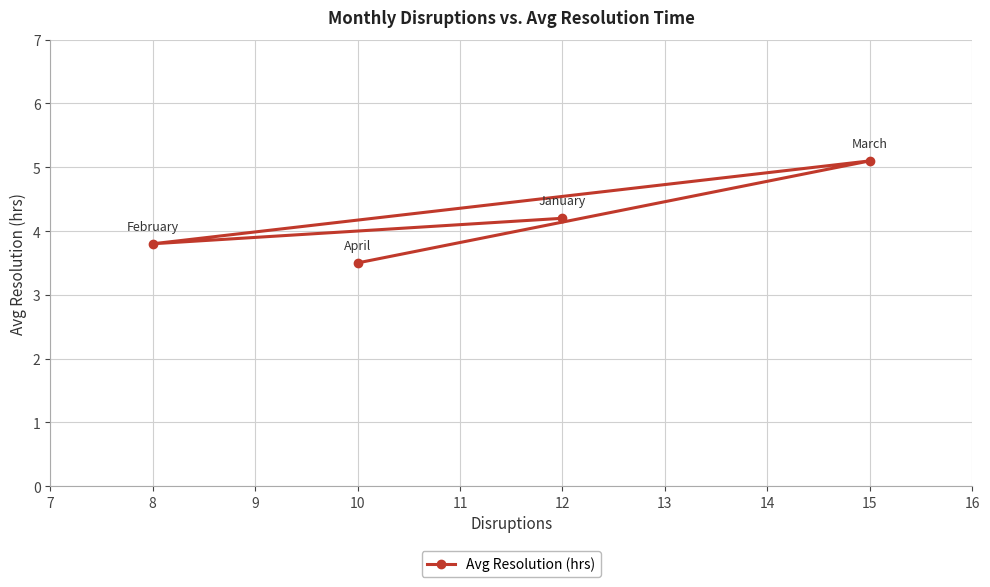

The value at 15 is 7.0. True or false?

False